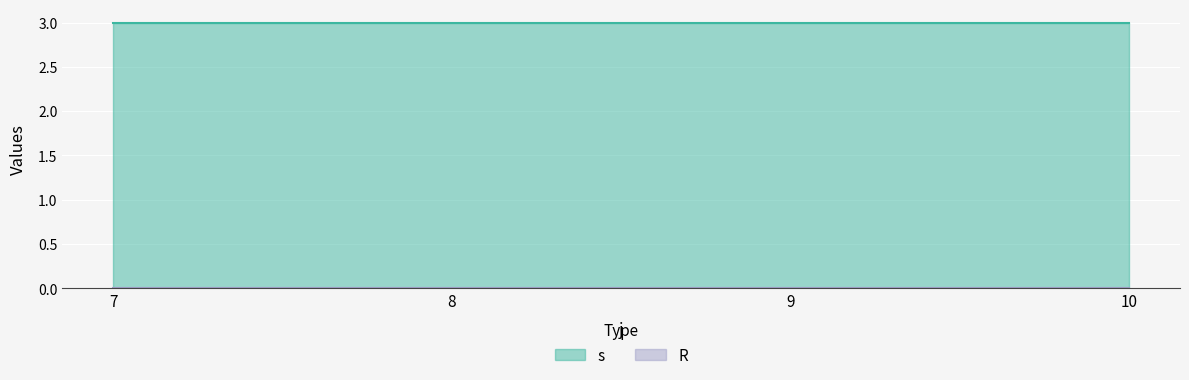

True or false: R has a value of 0 at 19.

True